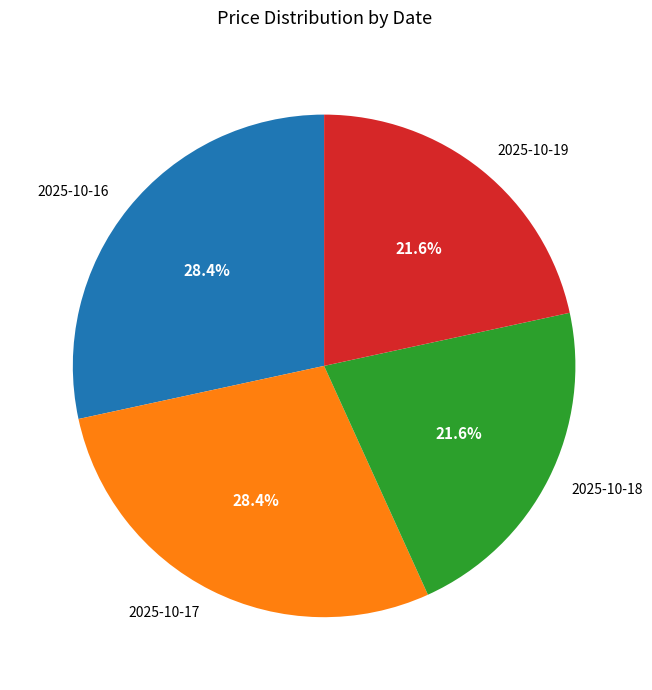

True or false: 2025-10-16 accounts for 36% of the total.

False